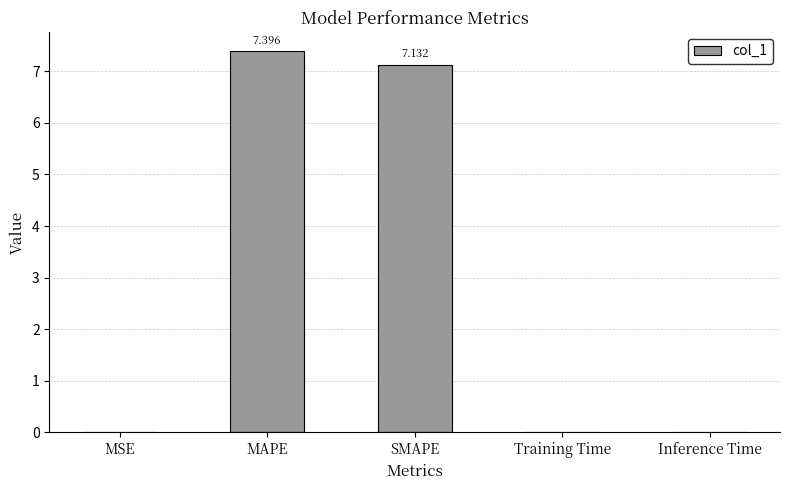

Count the number of categories in the chart.

5